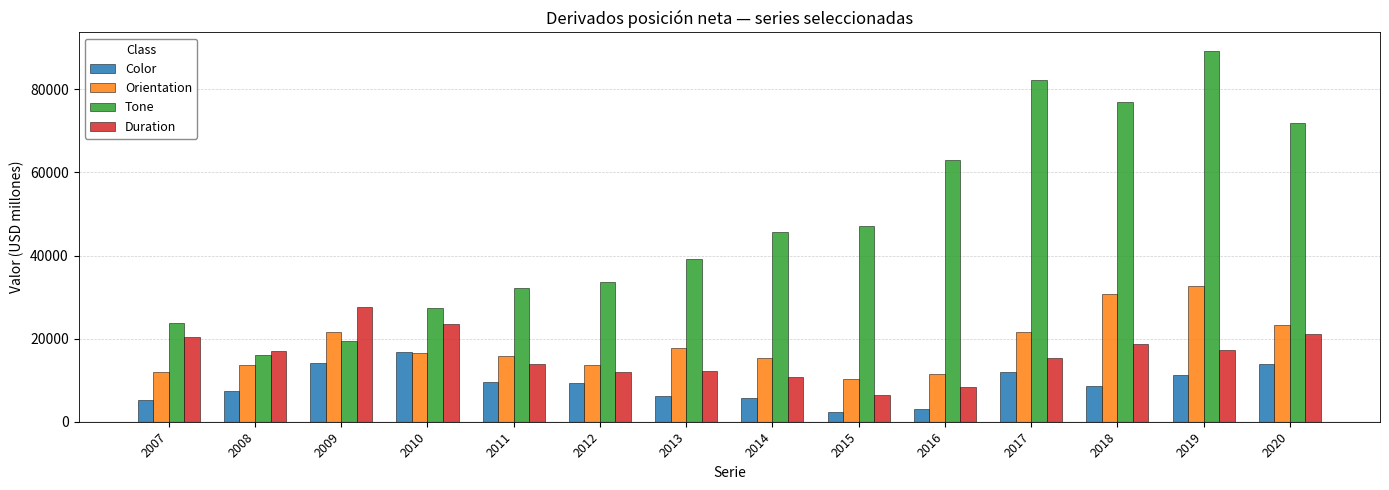

What is the spread (max minus min) of values at 2018?

68352